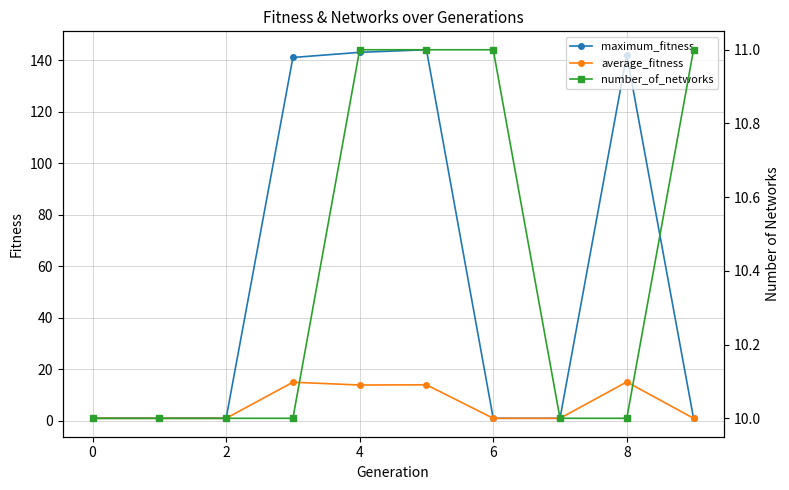

In average_fitness, how many points are lower than both neighbors (excluding endpoints)?

1